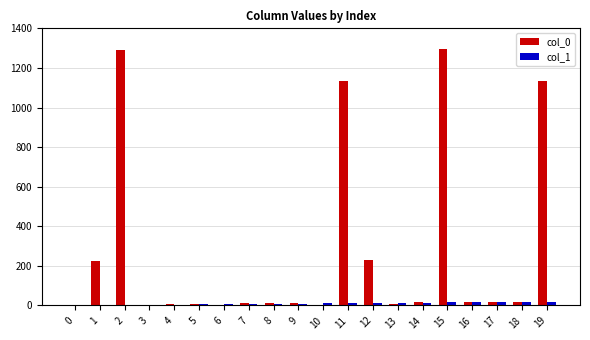

What is the greatest value displayed?

1294